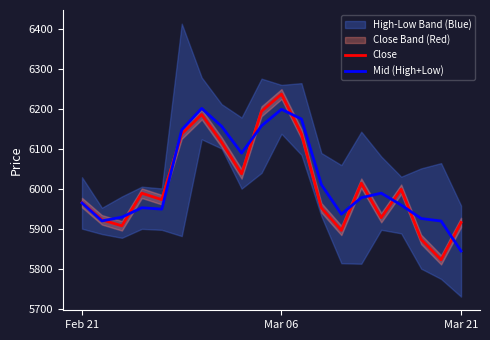

What is the approximate value of Close at Mar 06?

6236.8